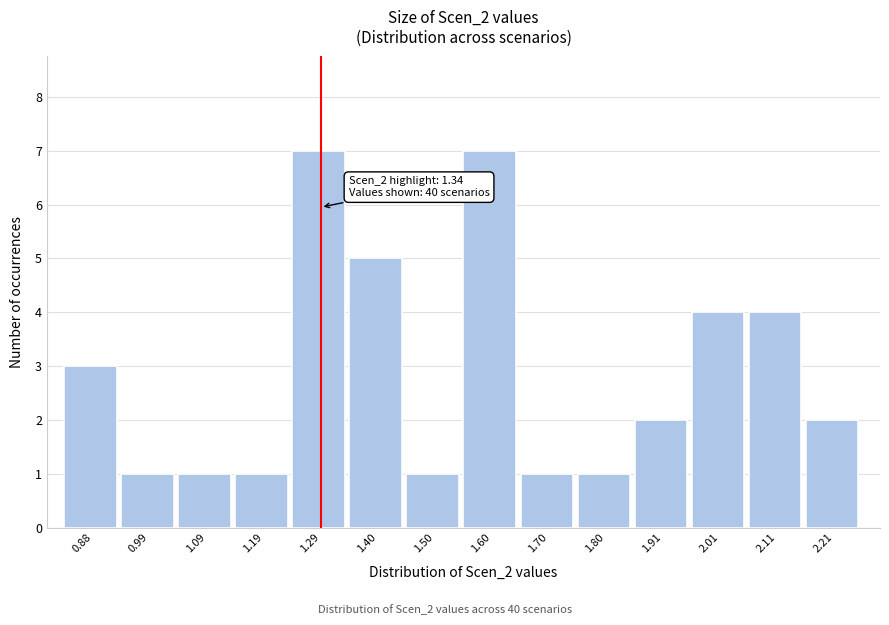

Reading left to right, list all the values displayed in this chart.

3	1	1	1	7	5	1	7	1	1	2	4	4	2